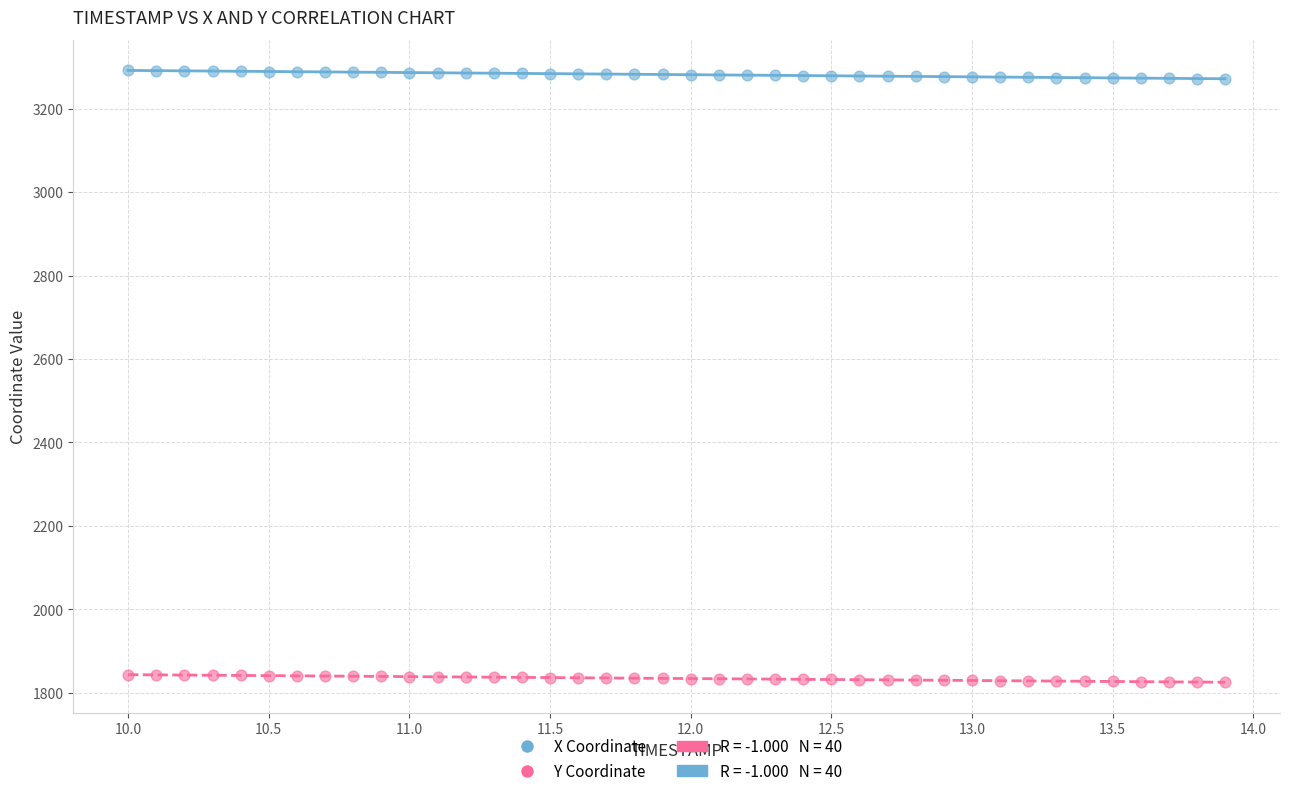

What is the X range (max minus min) for the scatter plot?

3.9